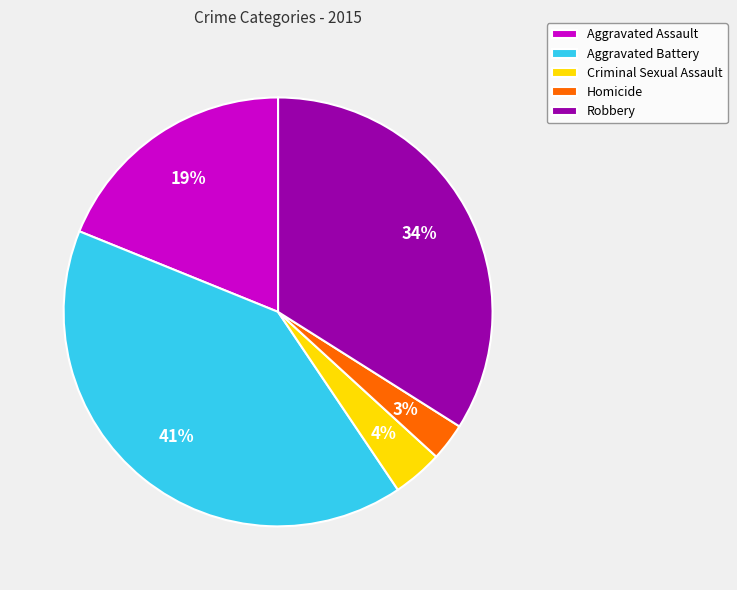

Between Homicide and Criminal Sexual Assault, which is larger?

Criminal Sexual Assault